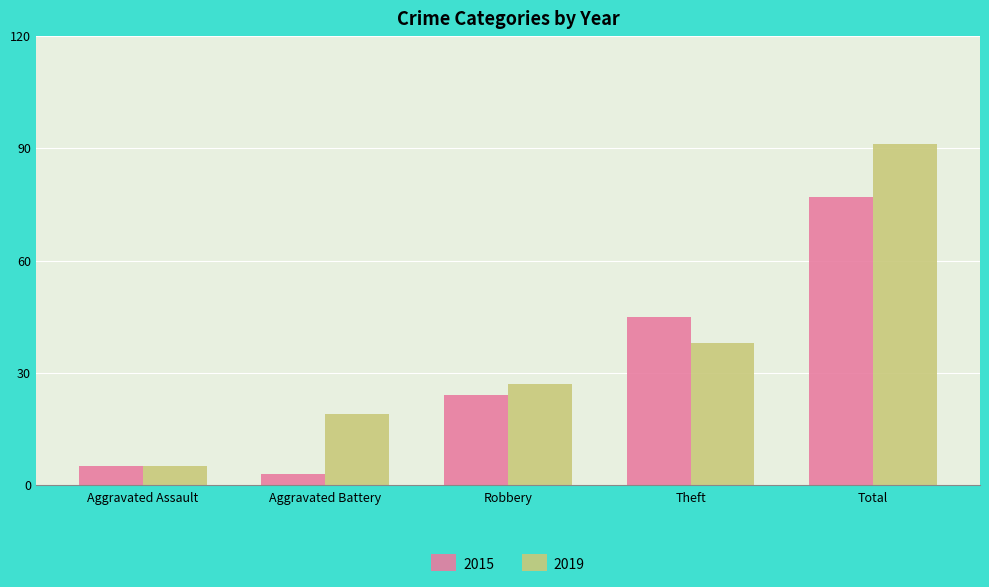

Reading left to right, list all the values displayed in this chart.

2015: 5	3	24	45	77
2019: 5	19	27	38	91